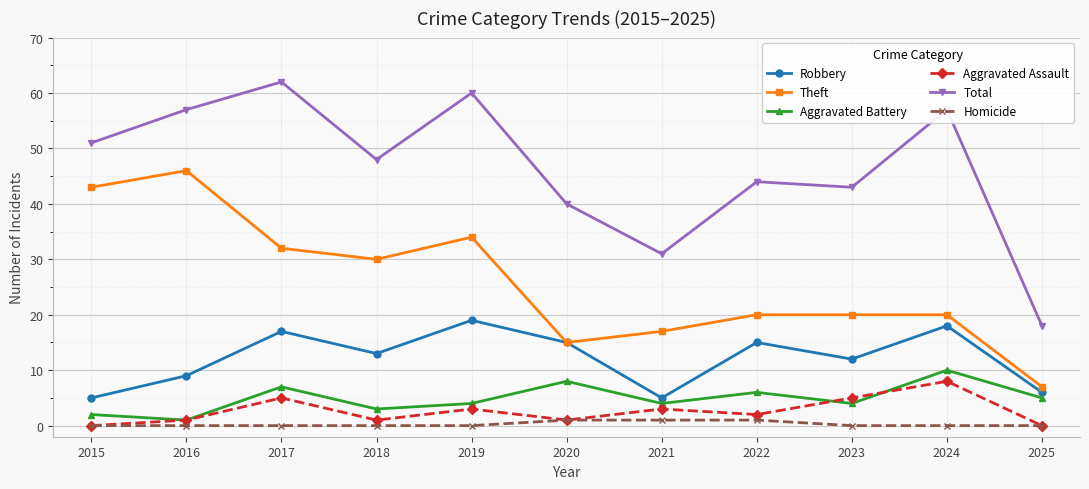

True or false: Aggravated Battery and Theft cross at least once.

False